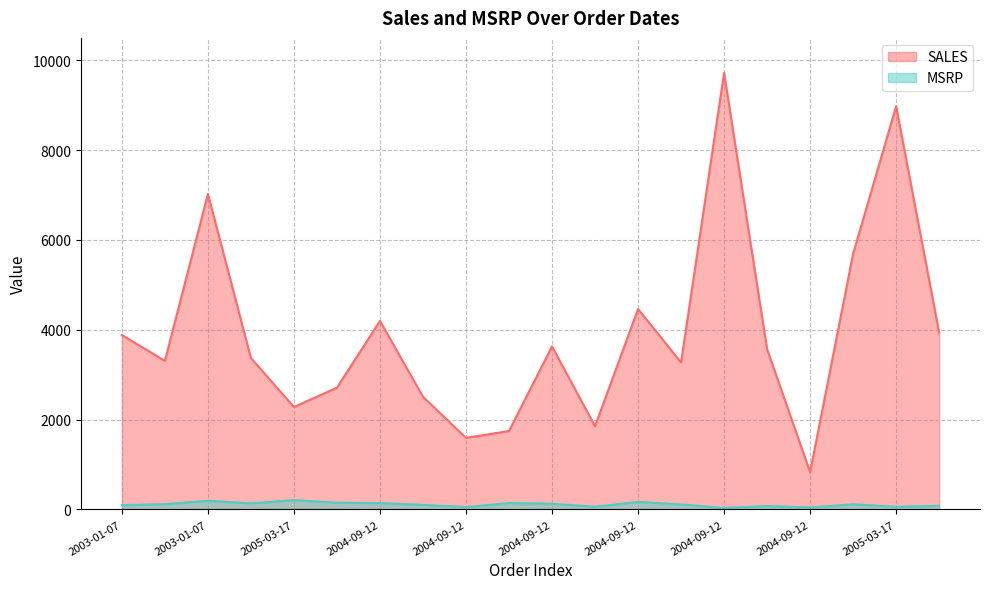

What is the difference between the maximum and minimum values in the SALES series?

8891.6